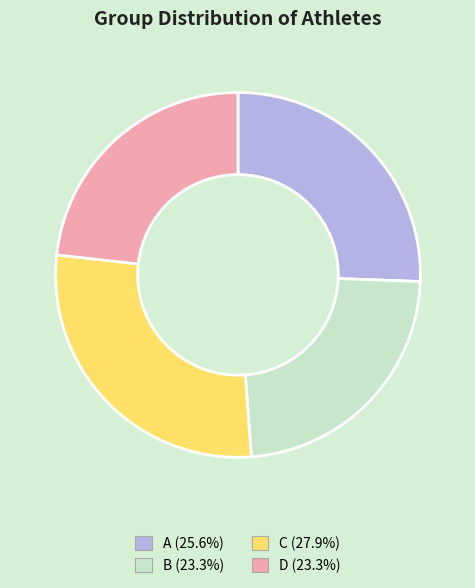

Do A (25.6%) and D (23.3%) together represent more than half of the pie?

No